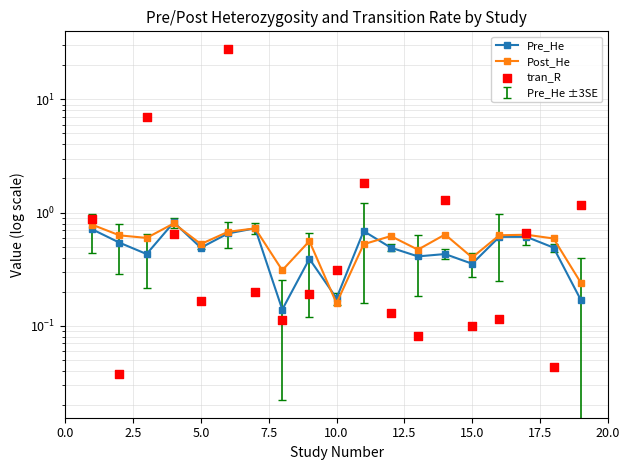

Which series reaches the minimum Y coordinate?

tran_R